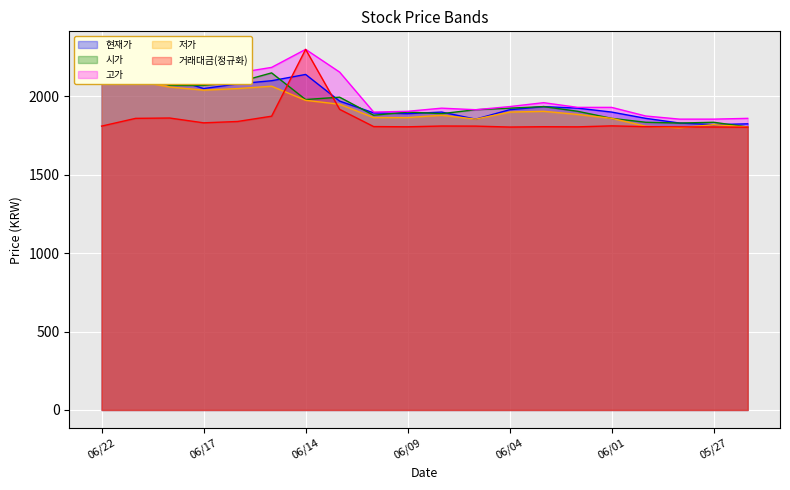

What is the lowest value of the 현재가 series?

1820.0